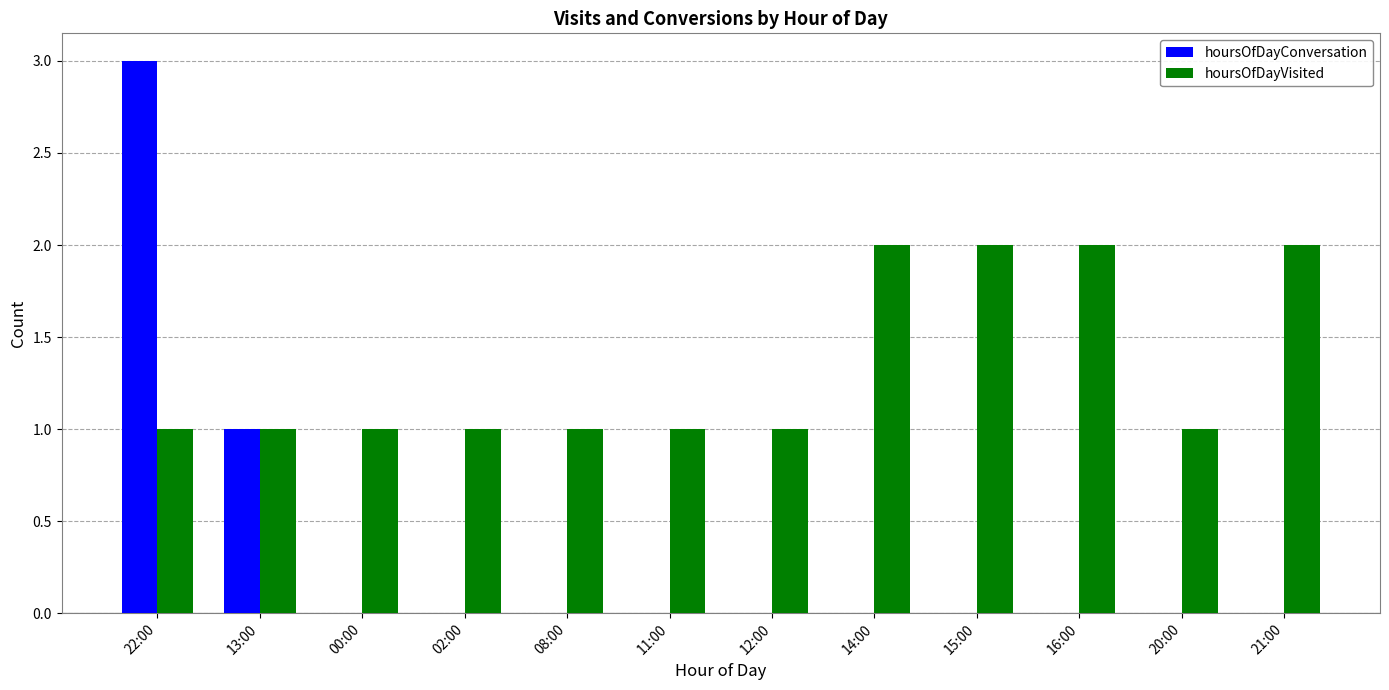

Between 08:00 and 21:00, which series saw the biggest shift?

hoursOfDayVisited